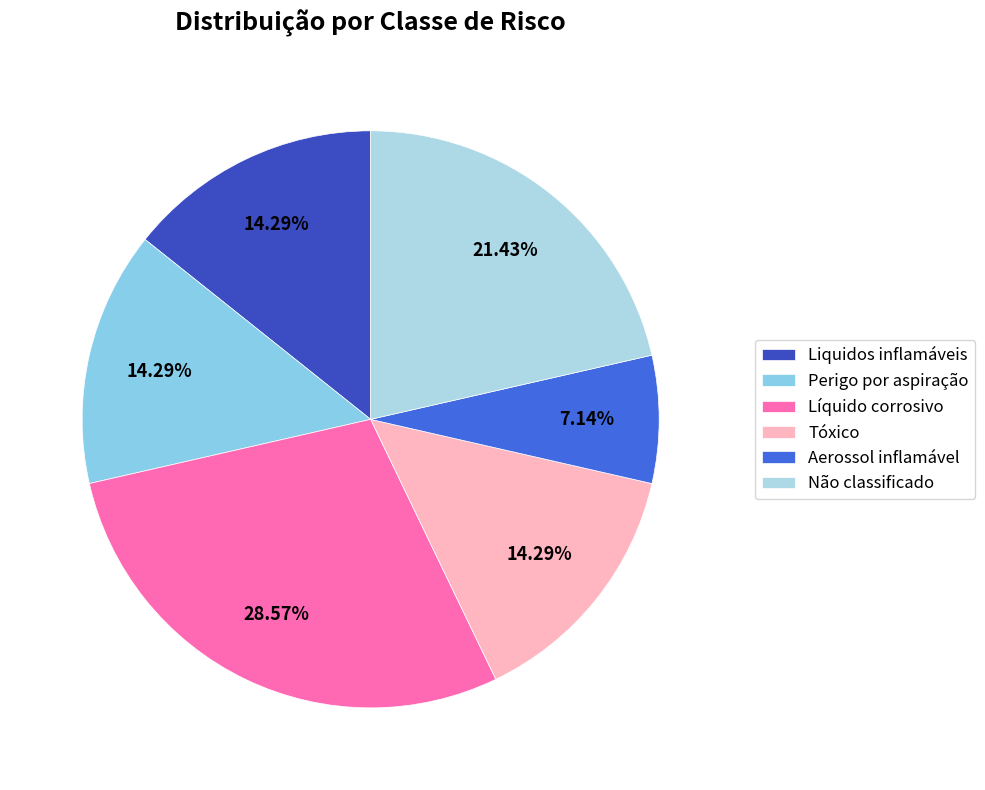

Does any single category account for the majority?

No